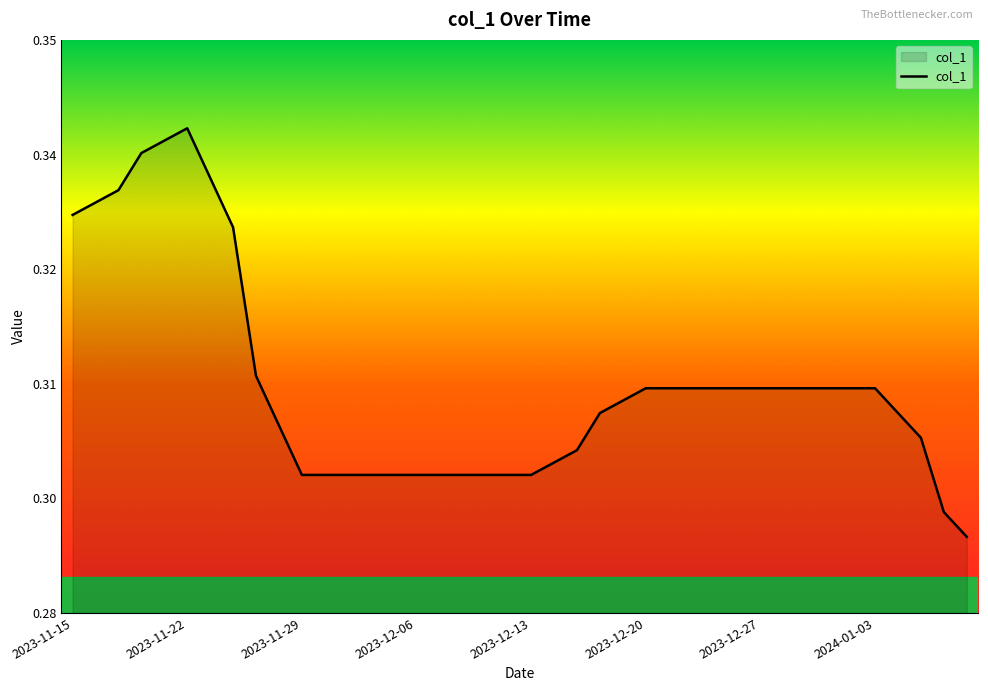

Is this an area chart (filled region under the line)?

Yes